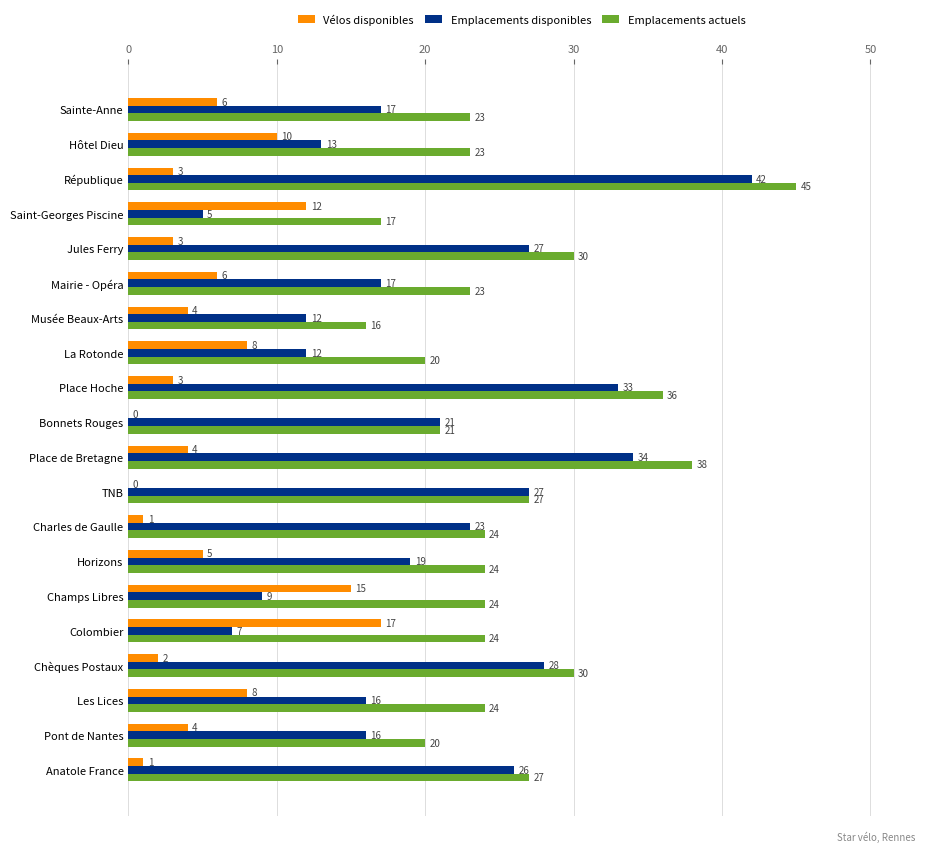

At which category is the sum across all series the highest?

République